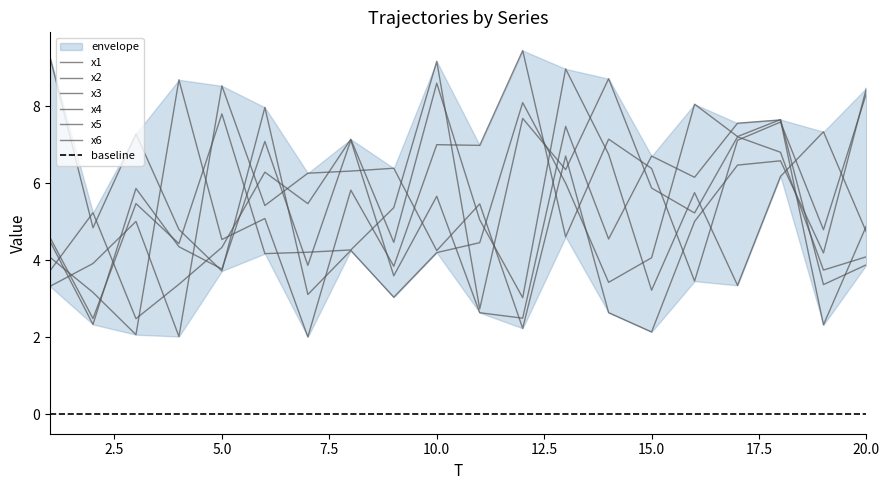

Between 4 and 11, which series saw the biggest shift?

x4